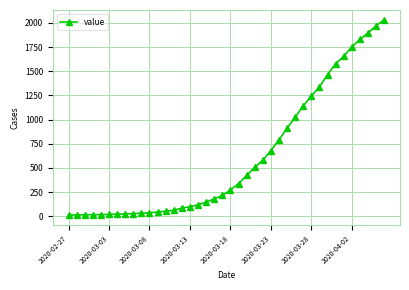

What is the greatest value displayed?

2032